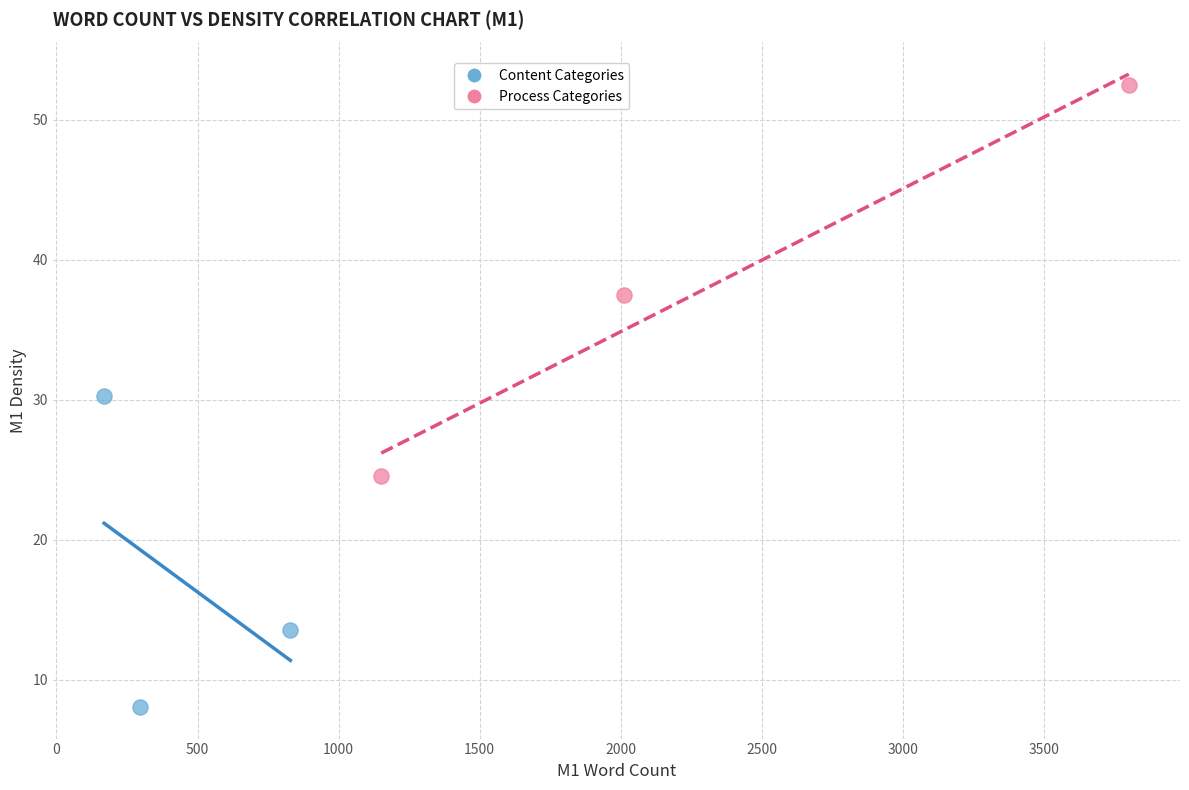

Which series contains the lowest Y value?

Content Categories